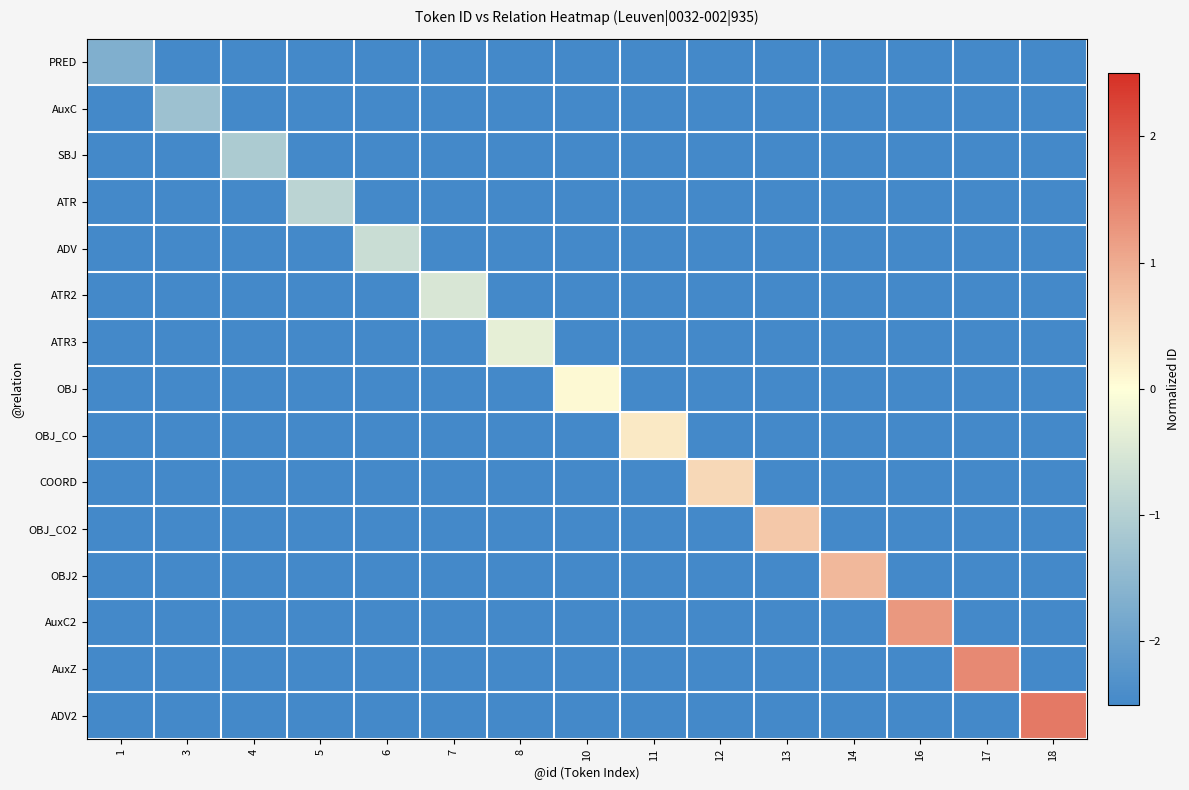

Which series has the widest spread of values?

ADV2